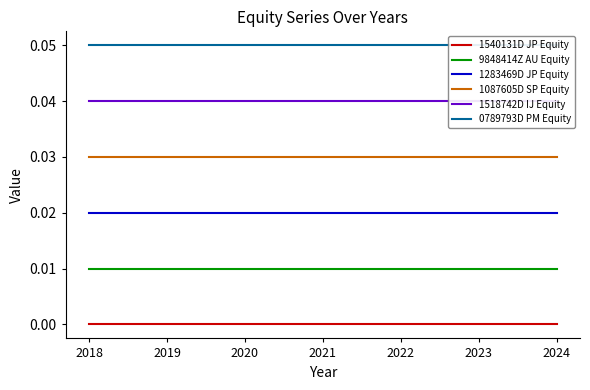

Reading left to right, what are all the values shown in this chart?

1540131D JP Equity: 2018=0.0	2019=0.0	2020=0.0	2021=0.0	2022=0.0	2023=0.0	2024=0.0
9848414Z AU Equity: 2018=0.0	2019=0.0	2020=0.0	2021=0.0	2022=0.0	2023=0.0	2024=0.0
1283469D JP Equity: 2018=0.0	2019=0.0	2020=0.0	2021=0.0	2022=0.0	2023=0.0	2024=0.0
1087605D SP Equity: 2018=0.0	2019=0.0	2020=0.0	2021=0.0	2022=0.0	2023=0.0	2024=0.0
1518742D IJ Equity: 2018=0.0	2019=0.0	2020=0.0	2021=0.0	2022=0.0	2023=0.0	2024=0.0
0789793D PM Equity: 2018=0.1	2019=0.1	2020=0.1	2021=0.1	2022=0.1	2023=0.1	2024=0.1